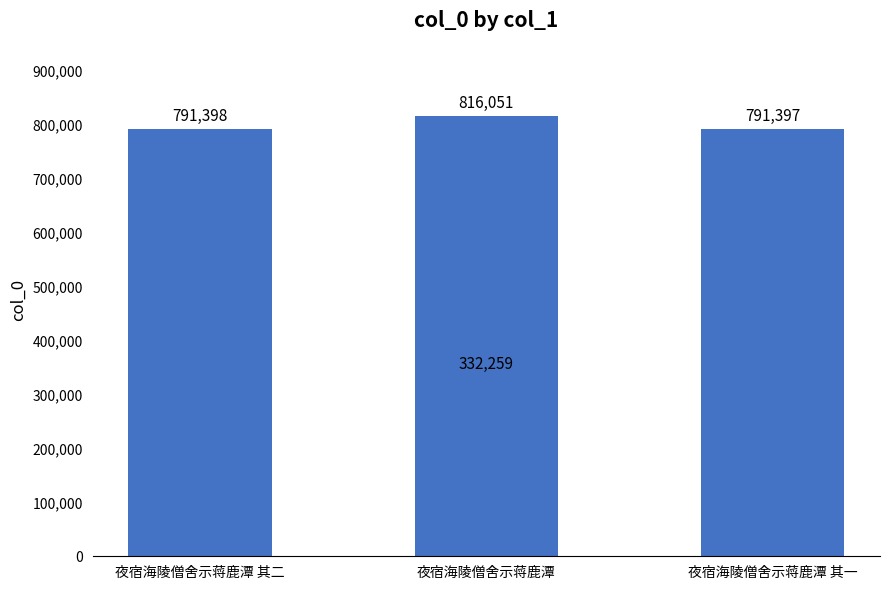

What is the maximum value shown in the chart?

816051